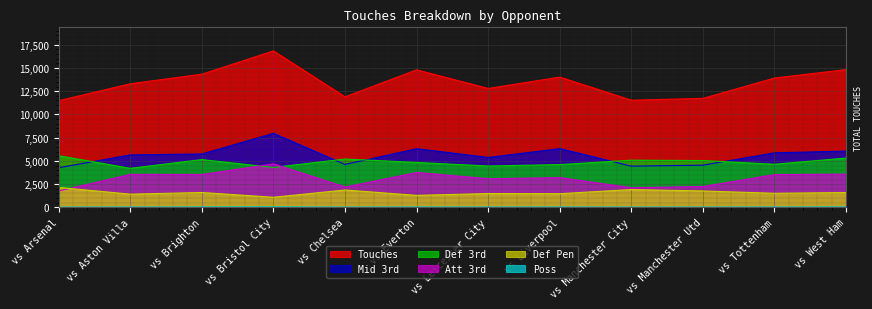

The value of Def Pen at vs Manchester Utd is 1770.0. True or false?

True